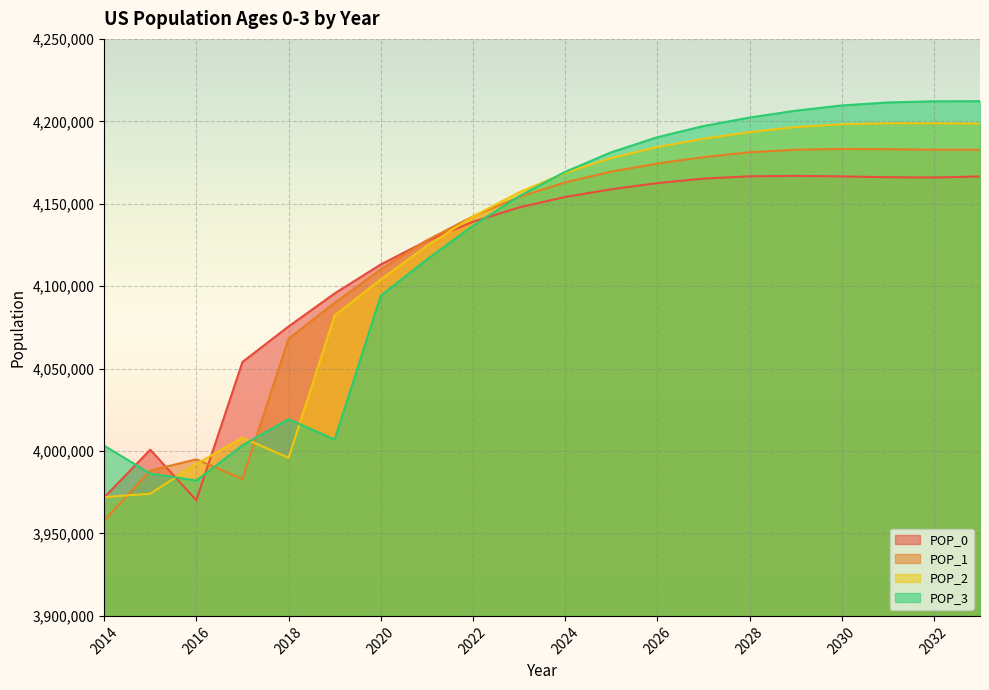

What is the sum of all POP_0 values?

82334899